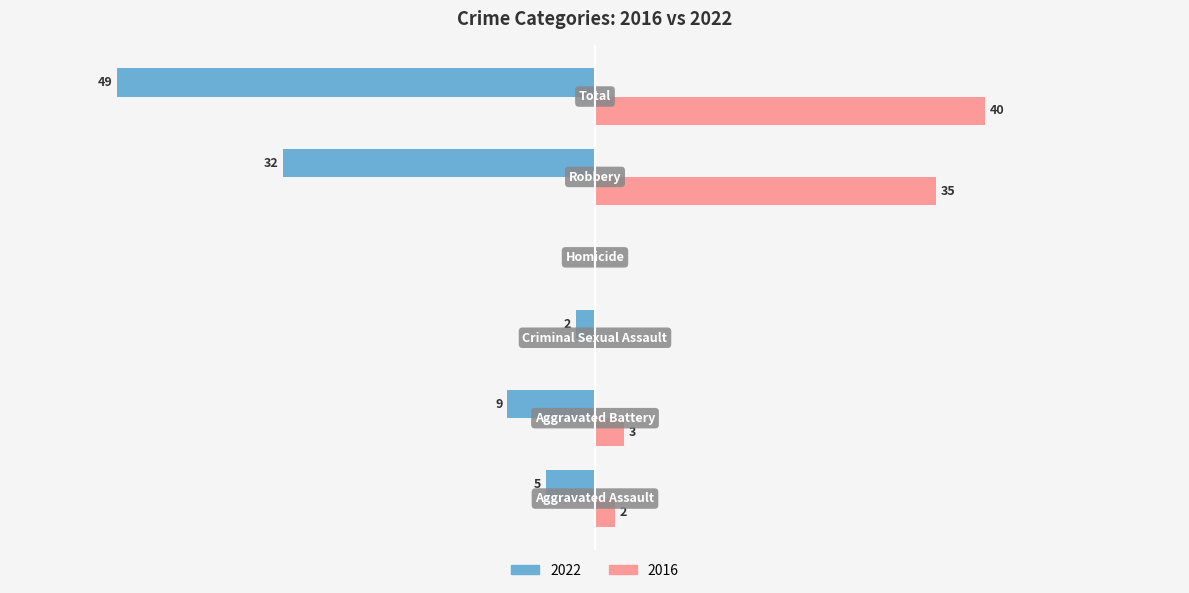

What are all the series names shown in the legend?

2022, 2016